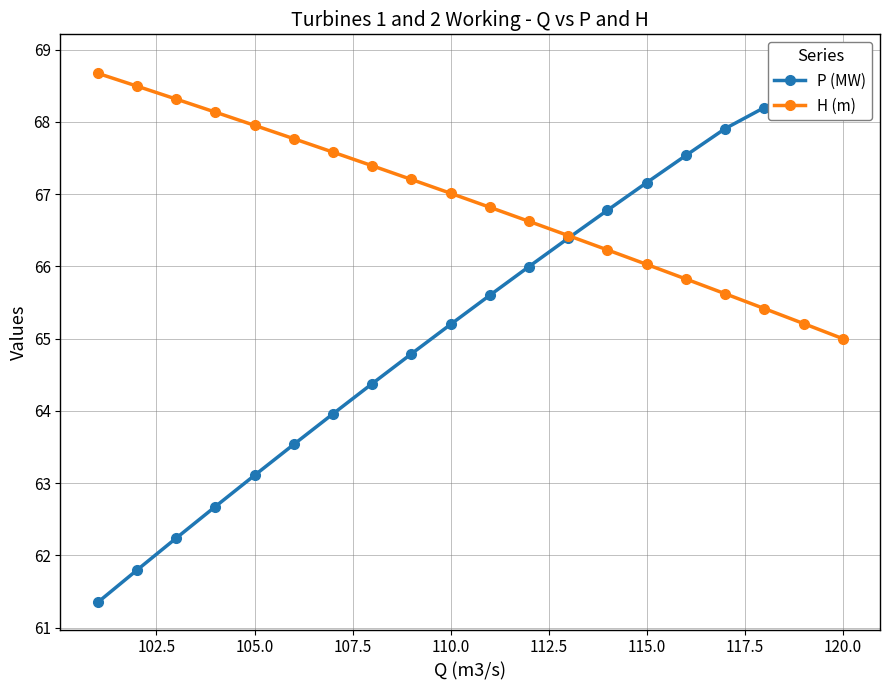

What is the lowest value of the H (m) series?

65.0